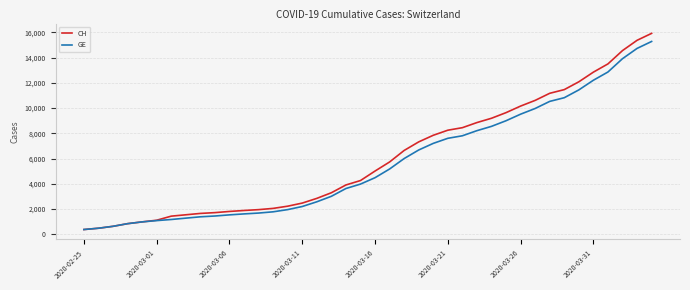

Which series has the largest total across all categories?

CH